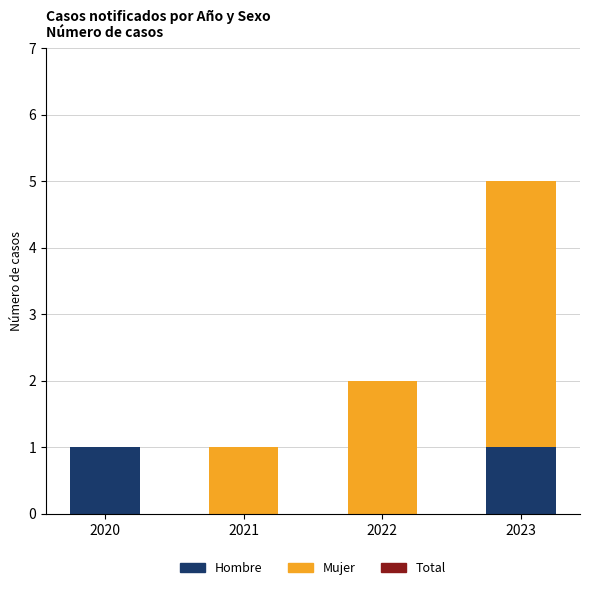

Reading right to left, what are the values for Hombre?

2023=1	2022=0	2021=0	2020=1